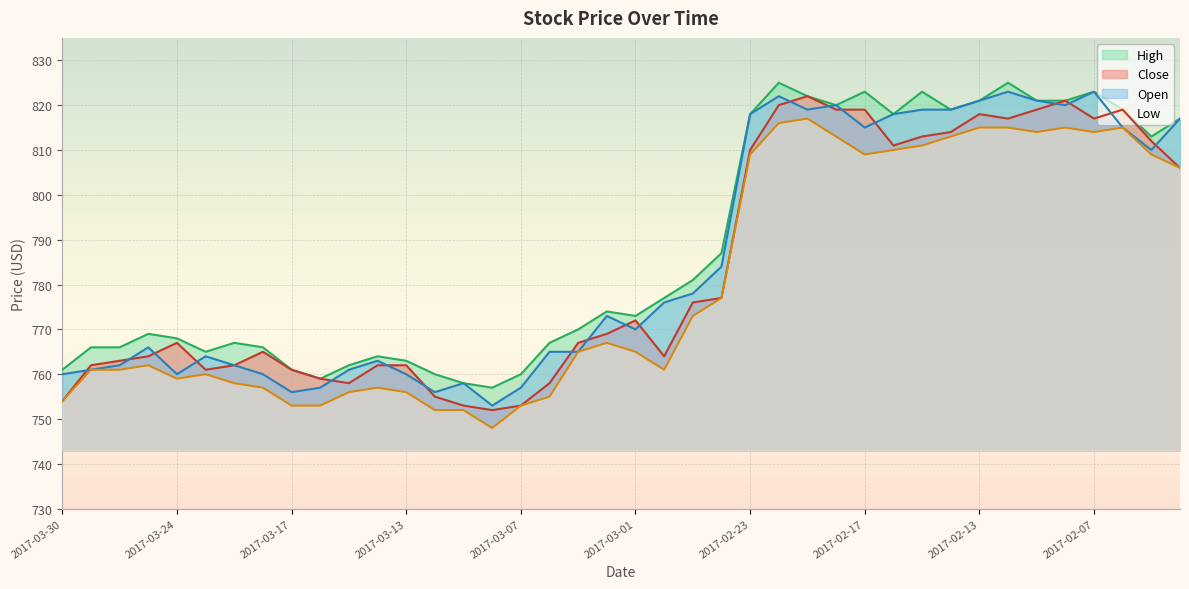

What is the minimum value shown in the chart?

748